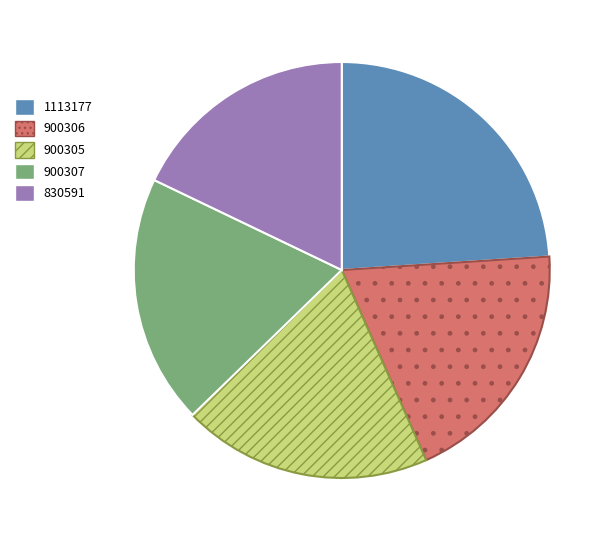

Which has a higher value, 1113177 or 900305?

1113177